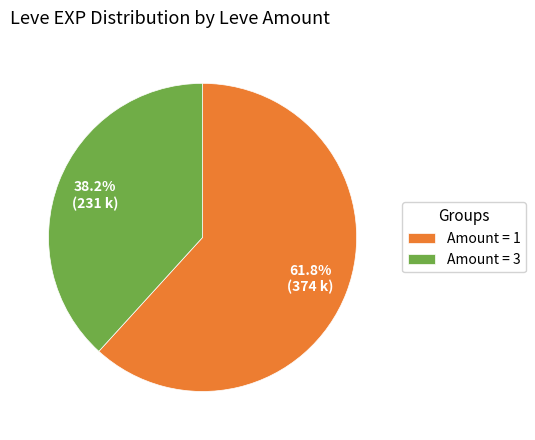

Is there any slice that represents more than half of the pie?

Yes